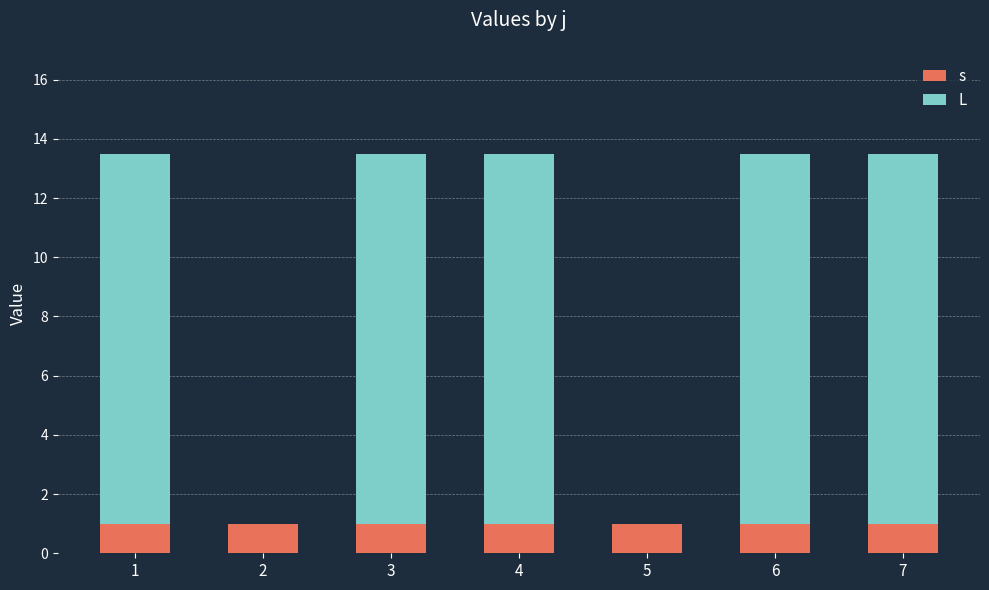

Reading left to right, list the values for the s series.

1=1.0	2=1.0	3=1.0	4=1.0	5=1.0	6=1.0	7=1.0